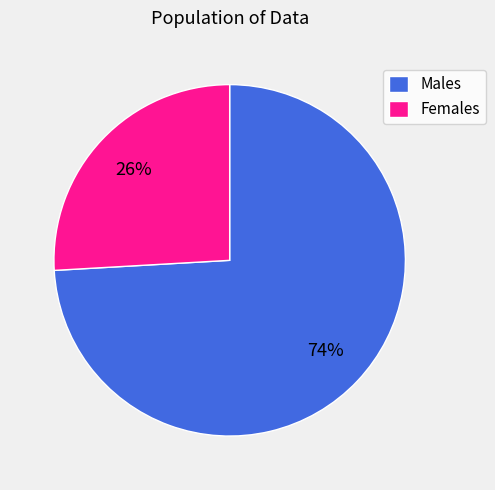

To the nearest percent, what is the difference between the largest and smallest slice percentages?

48%